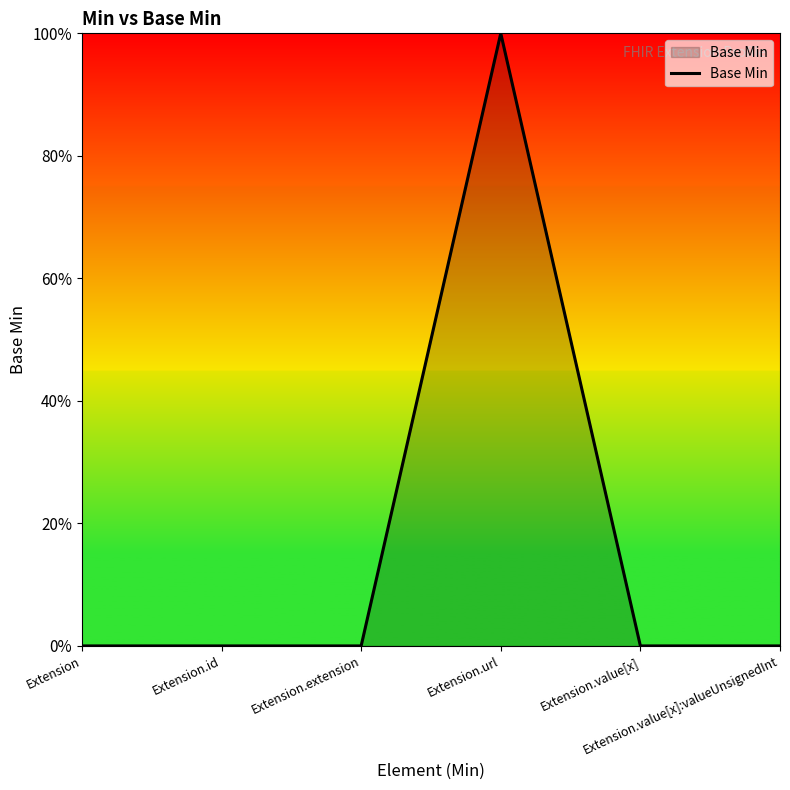

What is the label of the 2nd point from the left?

Extension.id